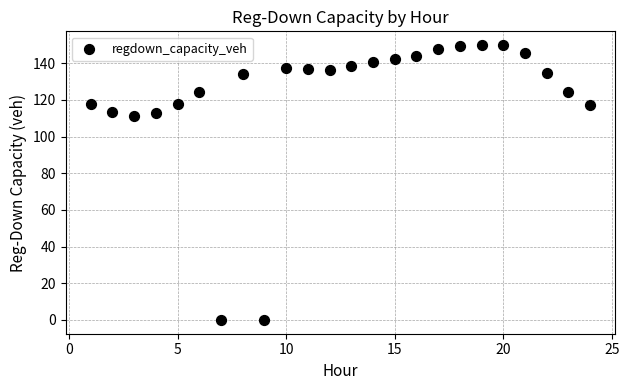

What is the range of Y values (max minus min)?

149.9